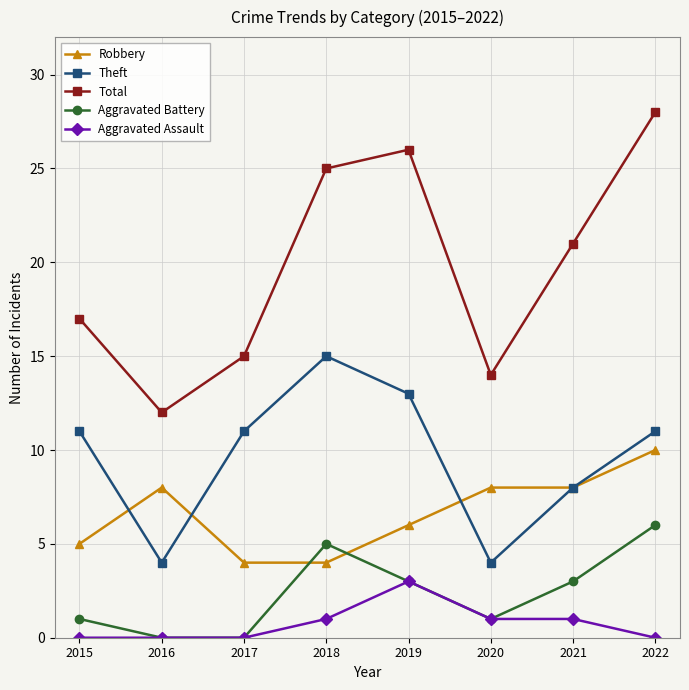

Reading left to right, list all the values displayed in this chart.

Robbery: 2015=5	2016=8	2017=4	2018=4	2019=6	2020=8	2021=8	2022=10
Theft: 2015=11	2016=4	2017=11	2018=15	2019=13	2020=4	2021=8	2022=11
Total: 2015=17	2016=12	2017=15	2018=25	2019=26	2020=14	2021=21	2022=28
Aggravated Battery: 2015=1	2016=0	2017=0	2018=5	2019=3	2020=1	2021=3	2022=6
Aggravated Assault: 2015=0	2016=0	2017=0	2018=1	2019=3	2020=1	2021=1	2022=0